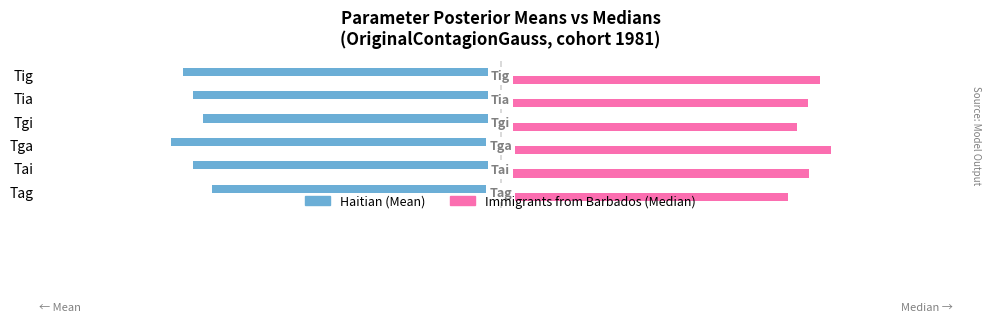

At which category is the sum across all series the highest?

Tig